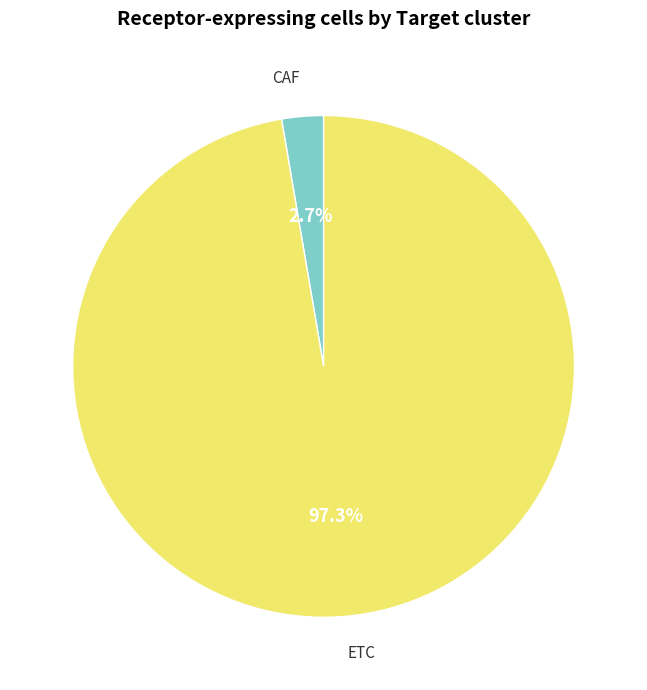

To the nearest percent, what portion does ETC represent?

97%